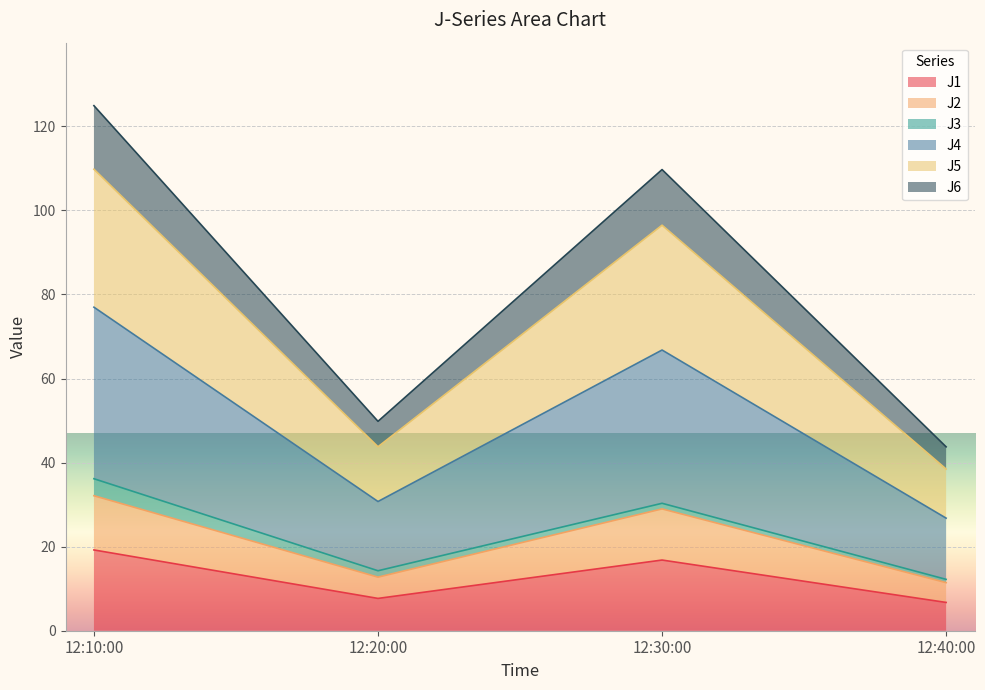

True or false: J1 and J4 cross at least once.

False